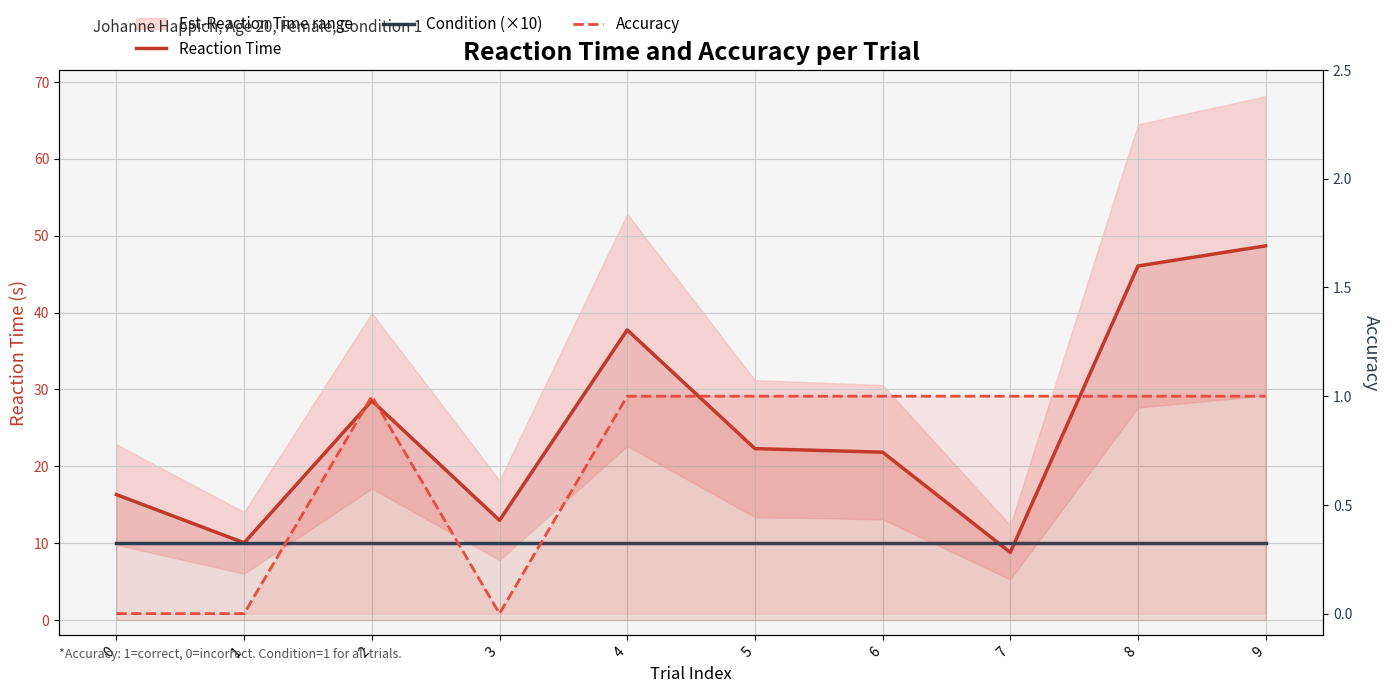

What is the difference between the highest and lowest values at 0?

16.3